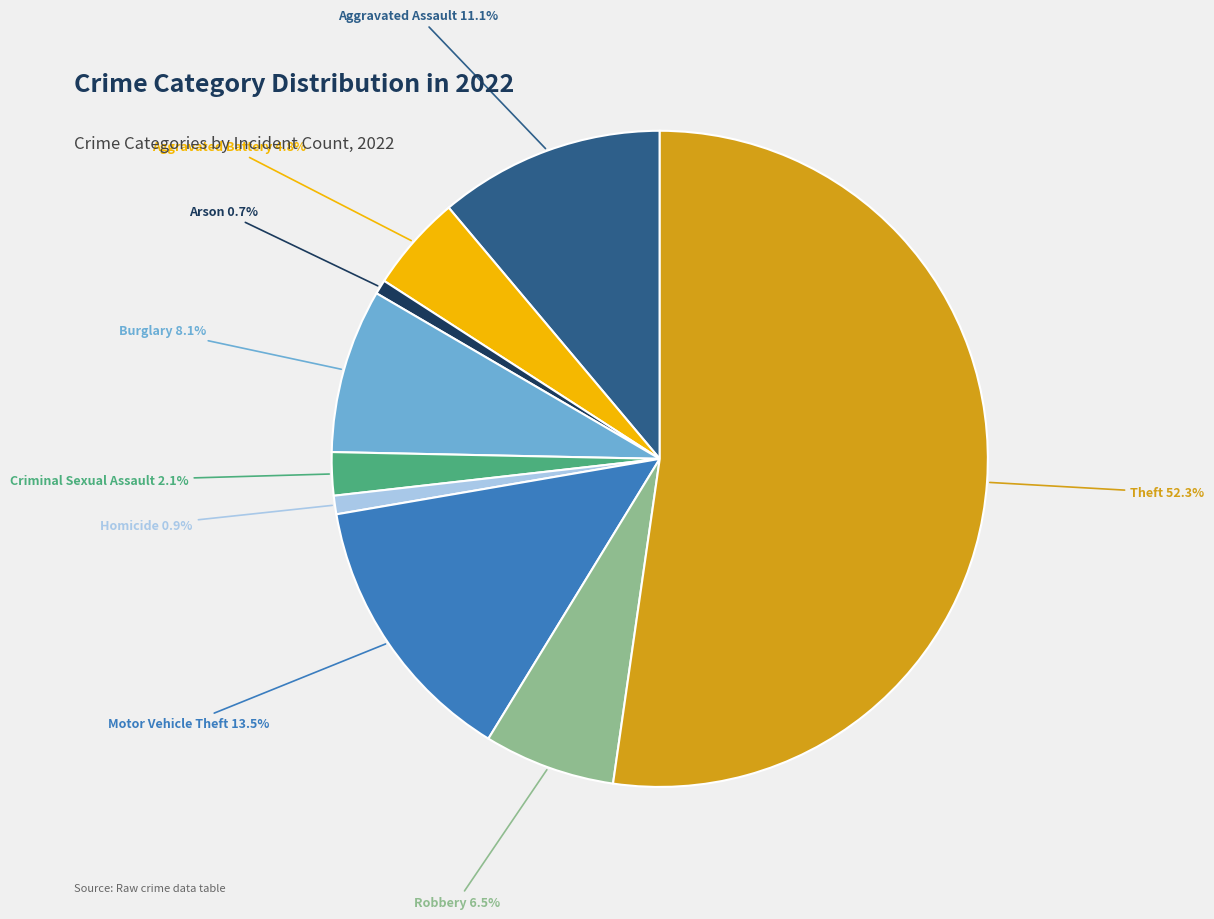

Count the number of slices in the pie.

9